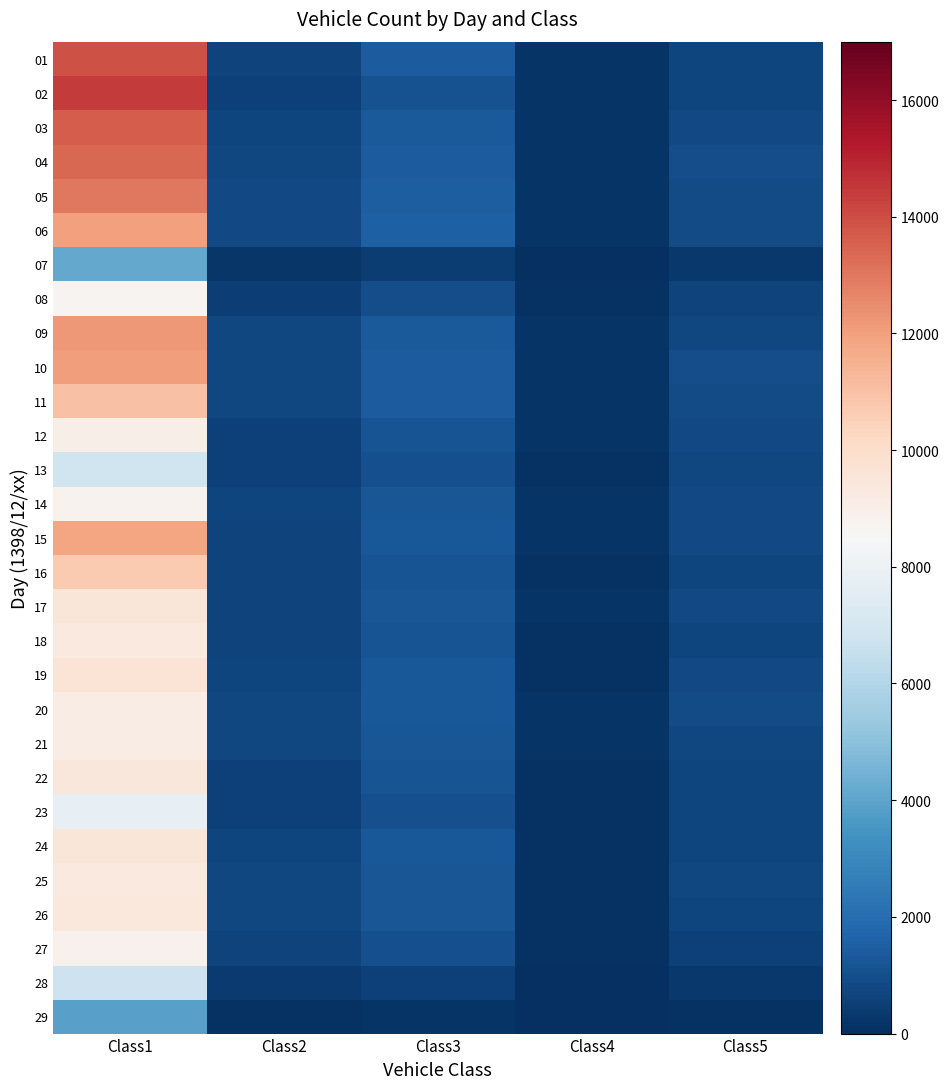

Reading right to left, extract all data points from this chart.

01: Class5=672	Class4=148	Class3=1447	Class2=650	Class1=13930
02: Class5=682	Class4=169	Class3=1125	Class2=572	Class1=14447
03: Class5=861	Class4=149	Class3=1359	Class2=694	Class1=13669
04: Class5=937	Class4=183	Class3=1410	Class2=784	Class1=13359
05: Class5=899	Class4=164	Class3=1504	Class2=841	Class1=12956
06: Class5=924	Class4=184	Class3=1528	Class2=820	Class1=11976
07: Class5=320	Class4=57	Class3=414	Class2=239	Class1=4152
08: Class5=599	Class4=123	Class3=964	Class2=489	Class1=8756
09: Class5=749	Class4=143	Class3=1370	Class2=746	Class1=12169
10: Class5=972	Class4=156	Class3=1425	Class2=788	Class1=12046
11: Class5=907	Class4=146	Class3=1437	Class2=759	Class1=10993
12: Class5=857	Class4=146	Class3=1134	Class2=556	Class1=8981
13: Class5=757	Class4=101	Class3=1005	Class2=560	Class1=6809
14: Class5=843	Class4=146	Class3=1259	Class2=676	Class1=8805
15: Class5=844	Class4=162	Class3=1281	Class2=649	Class1=11829
16: Class5=677	Class4=106	Class3=1179	Class2=626	Class1=10734
17: Class5=853	Class4=146	Class3=1226	Class2=602	Class1=9556
18: Class5=693	Class4=107	Class3=1159	Class2=609	Class1=9340
19: Class5=847	Class4=131	Class3=1315	Class2=717	Class1=9659
20: Class5=880	Class4=153	Class3=1269	Class2=776	Class1=9104
21: Class5=789	Class4=137	Class3=1215	Class2=765	Class1=9157
22: Class5=692	Class4=93	Class3=1146	Class2=538	Class1=9440
23: Class5=665	Class4=95	Class3=1057	Class2=579	Class1=7807
24: Class5=714	Class4=119	Class3=1266	Class2=679	Class1=9543
25: Class5=753	Class4=112	Class3=1217	Class2=749	Class1=9315
26: Class5=677	Class4=95	Class3=1250	Class2=755	Class1=9409
27: Class5=596	Class4=98	Class3=1060	Class2=655	Class1=8894
28: Class5=307	Class4=51	Class3=559	Class2=386	Class1=6765
29: Class5=100	Class4=12	Class3=144	Class2=81	Class1=3878